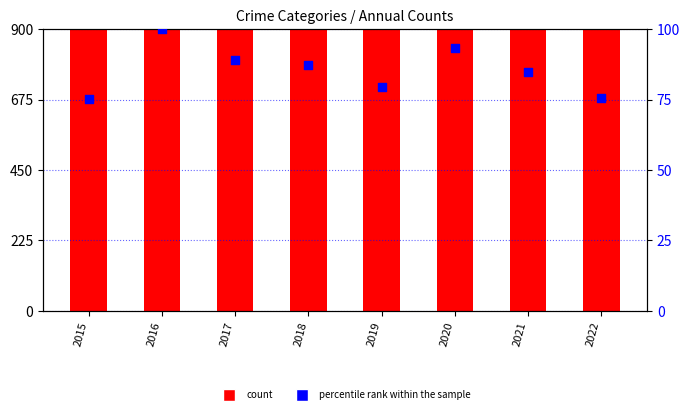

Which series contains the lowest Y value?

percentile rank within the sample